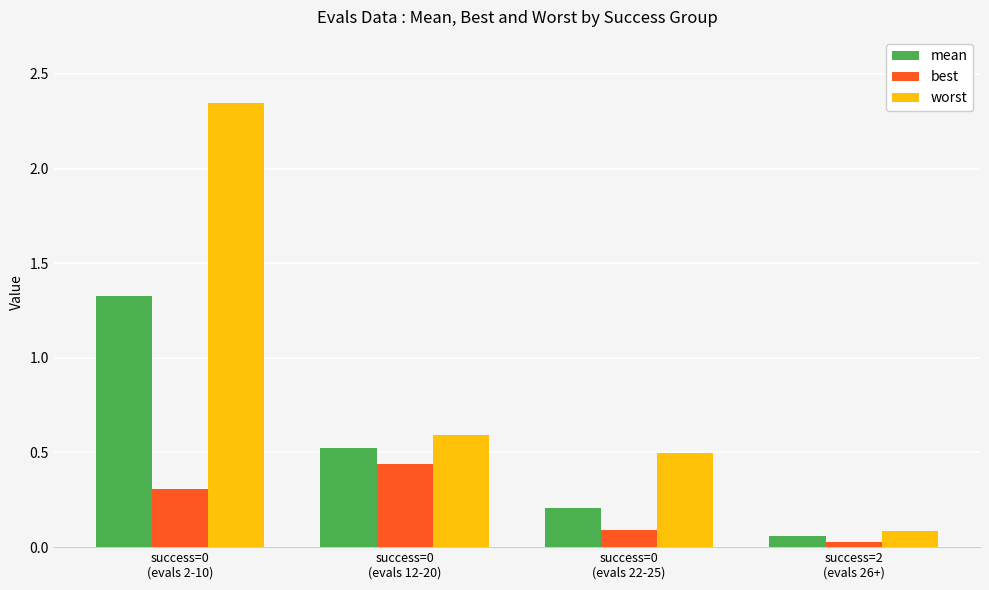

Rank the series by their average value, from highest to lowest.

worst, mean, best